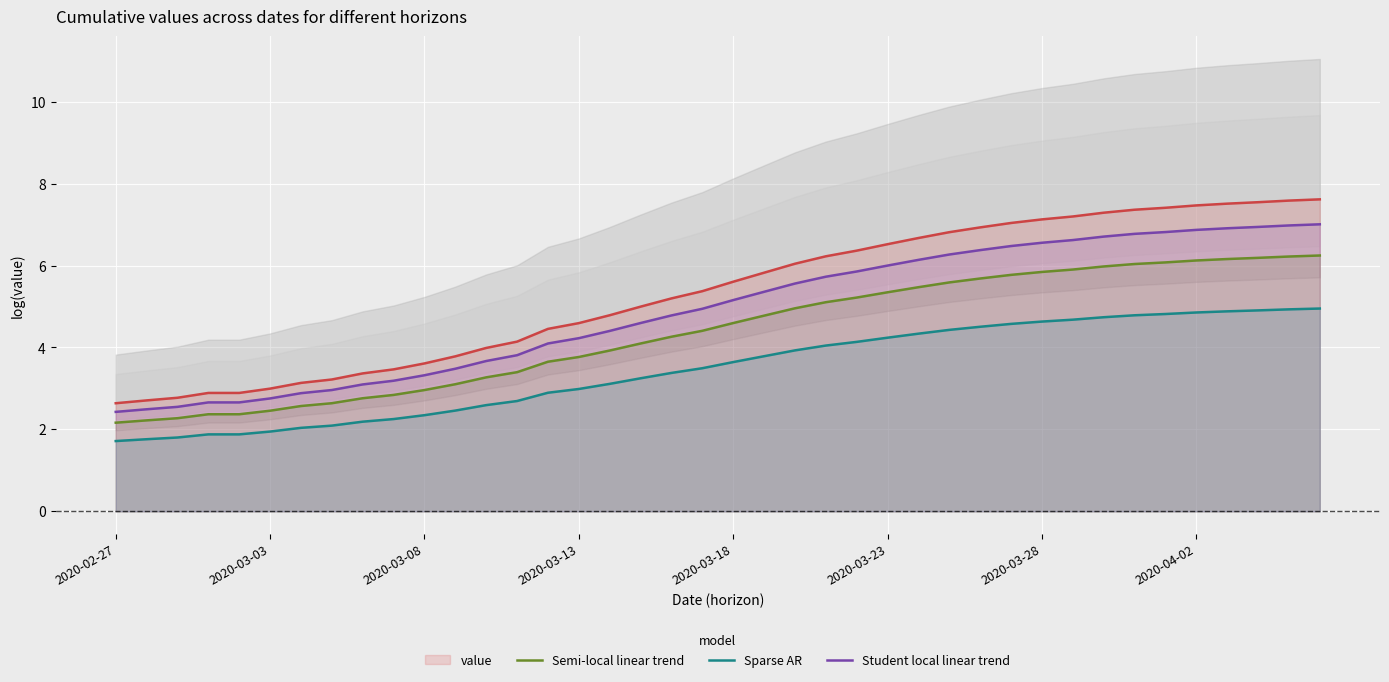

True or false: Sparse AR and value intersect in this chart.

False